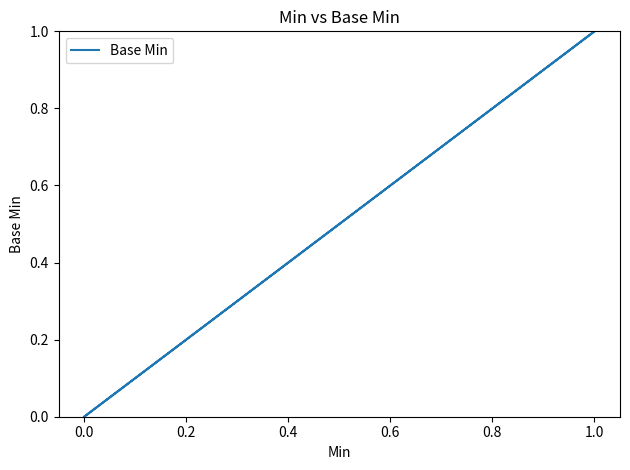

True or false: the data has more than 1 interior local peaks.

False